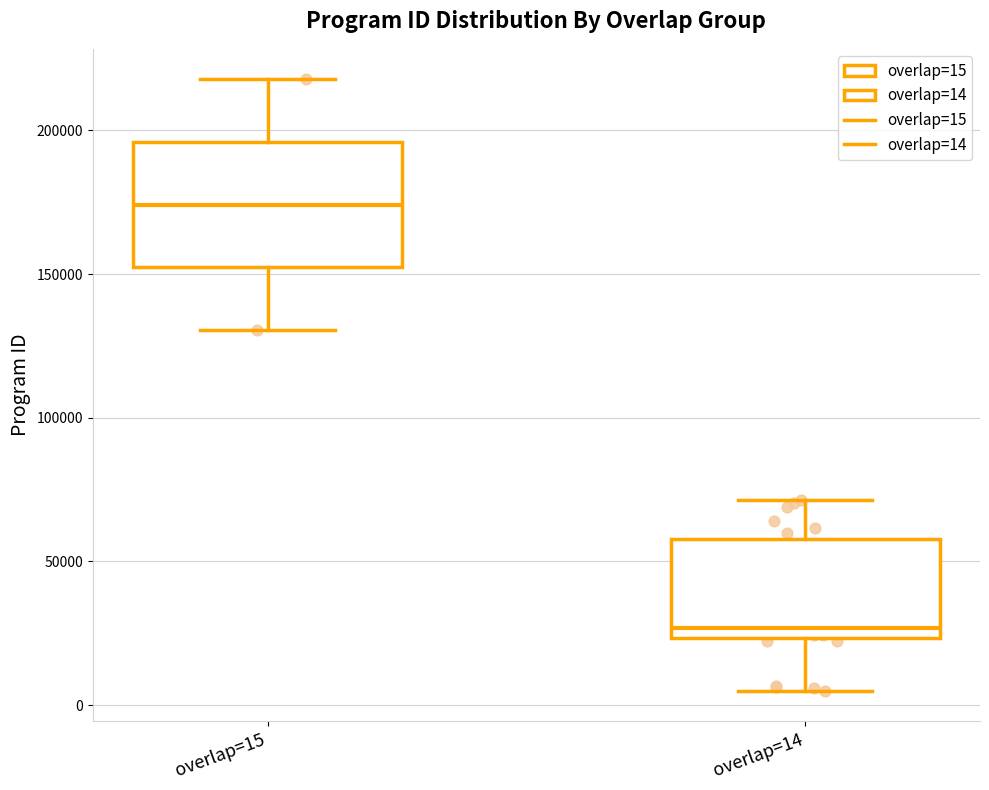

Which box's median line is the highest?

overlap=15